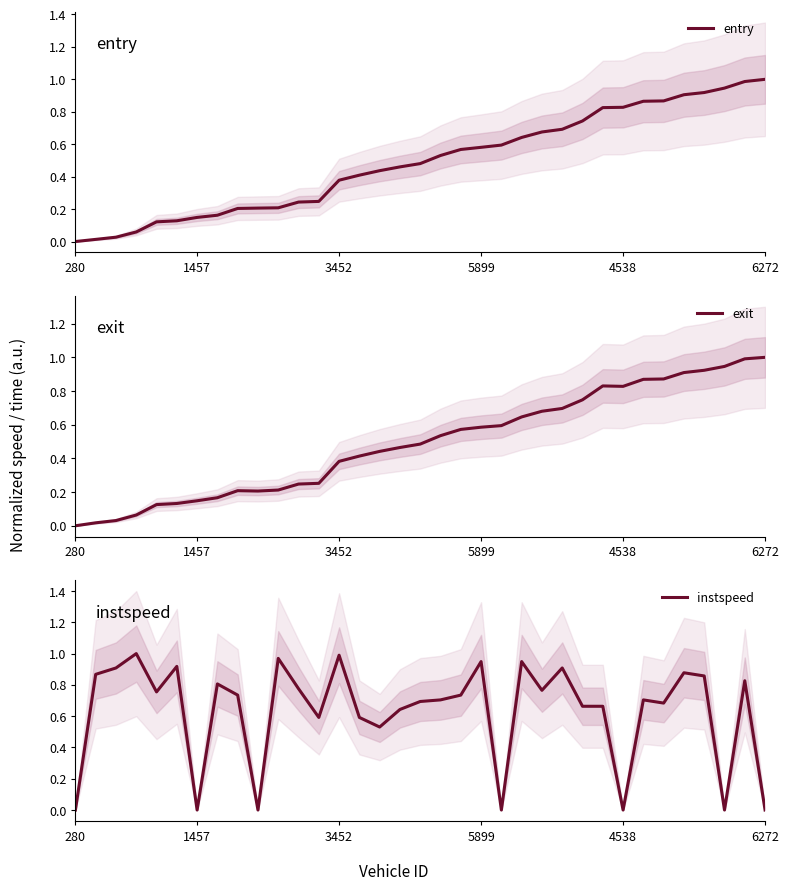

Which series has the largest range (max minus min)?

entry